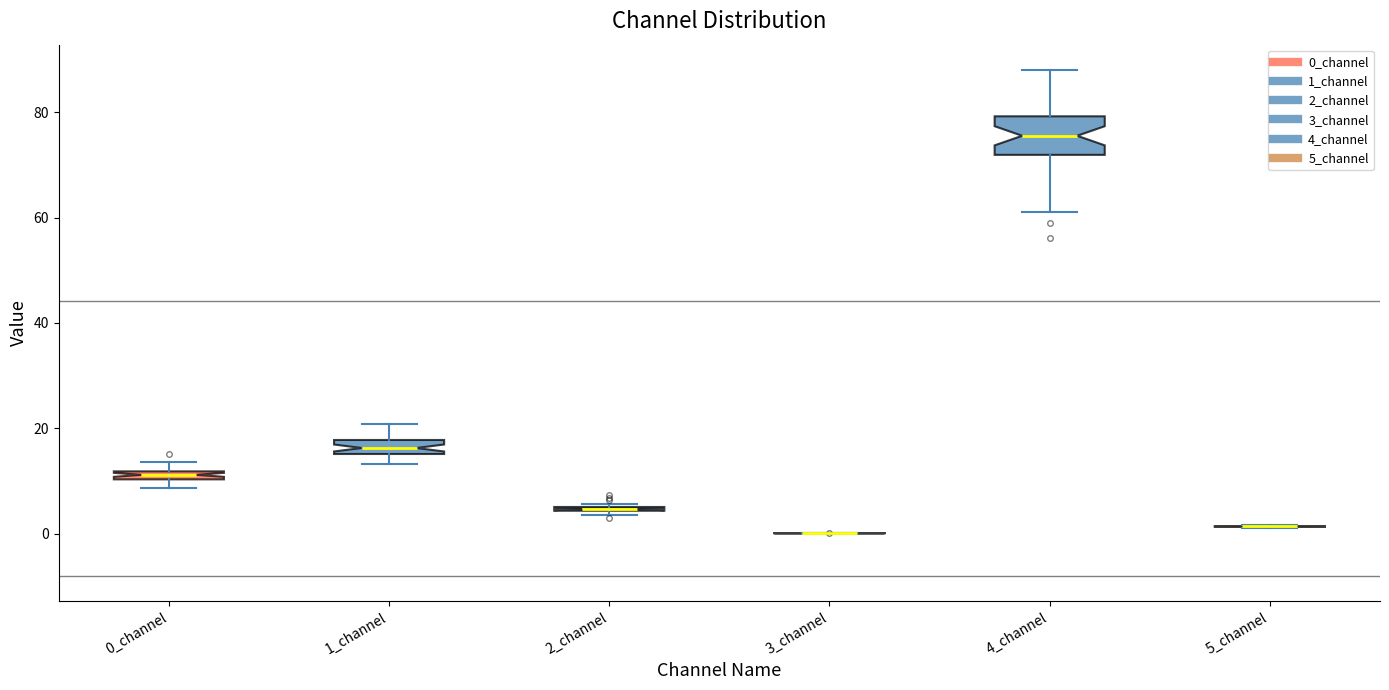

Which box is the tallest, from its lower edge to its upper edge?

4_channel